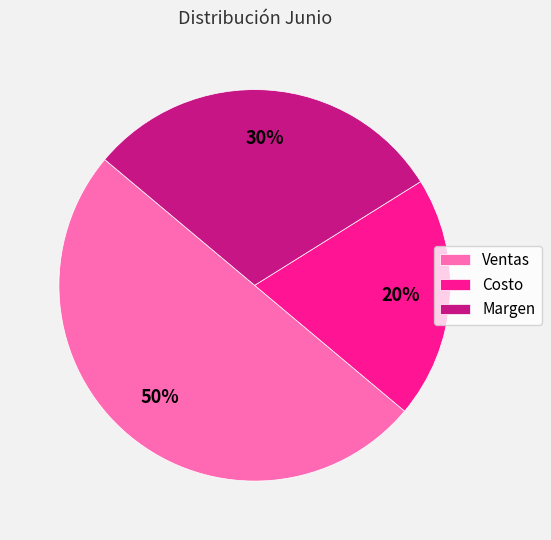

Which category has the biggest portion of the pie?

Ventas